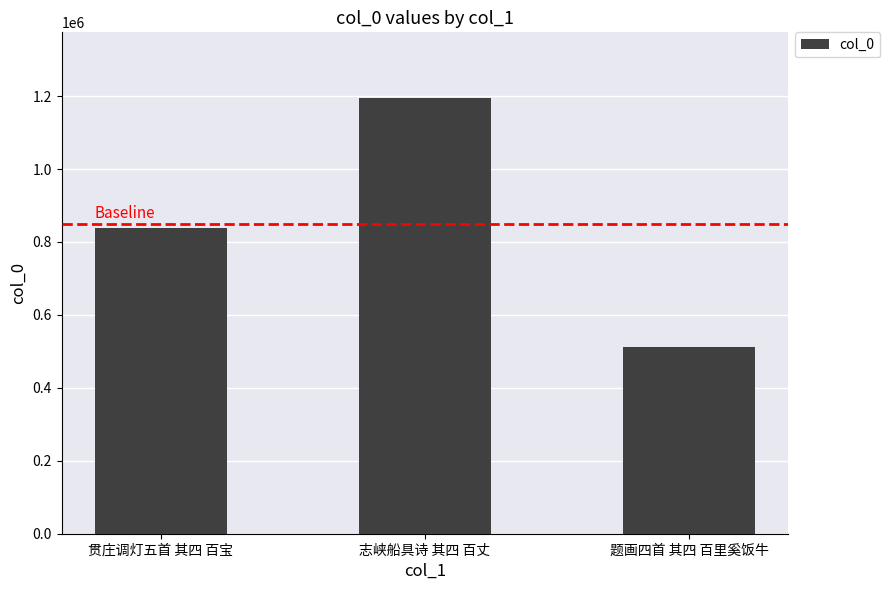

Reading right to left, transcribe all the data shown in this chart.

512217	1195596	839647